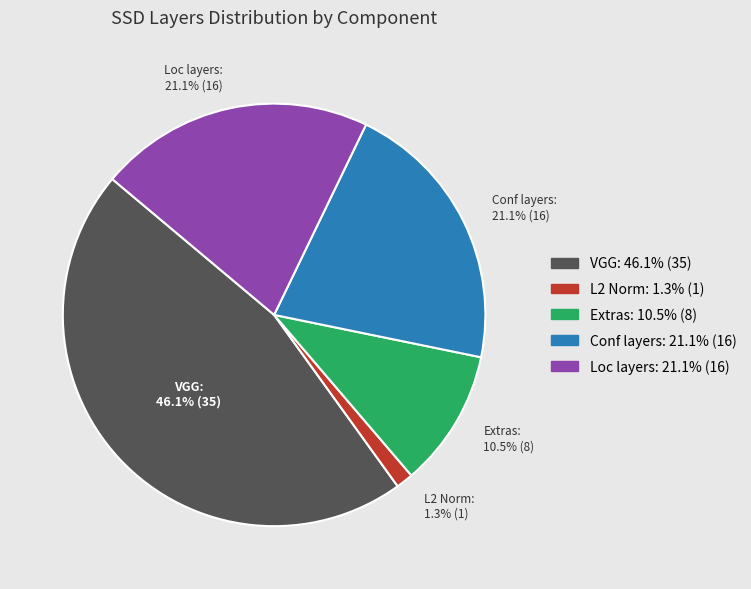

What percentage do Extras and L2 Norm together represent?

11.8%